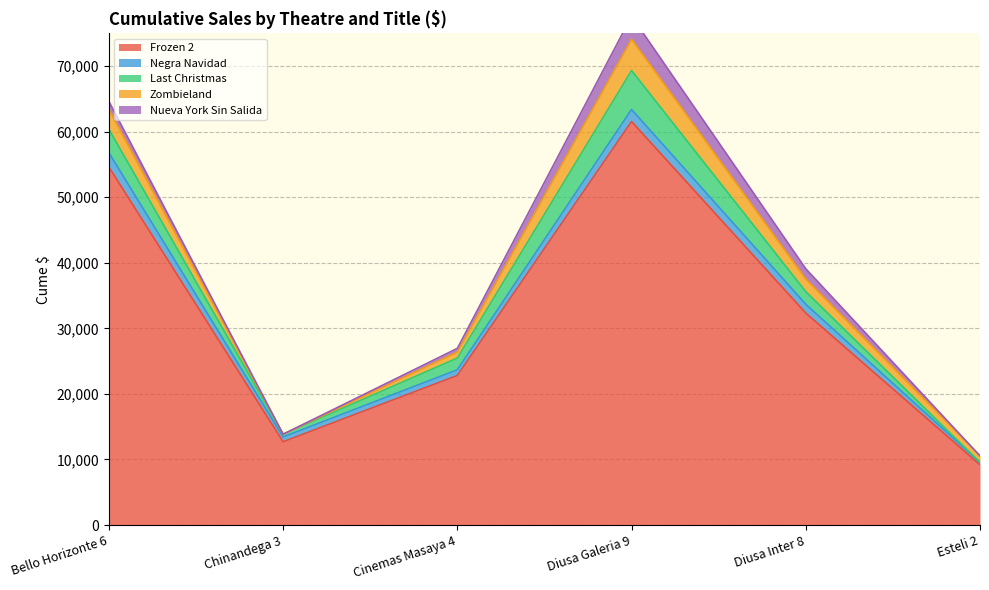

The value of Negra Navidad at Diusa Galeria 9 is 1841.8. True or false?

True